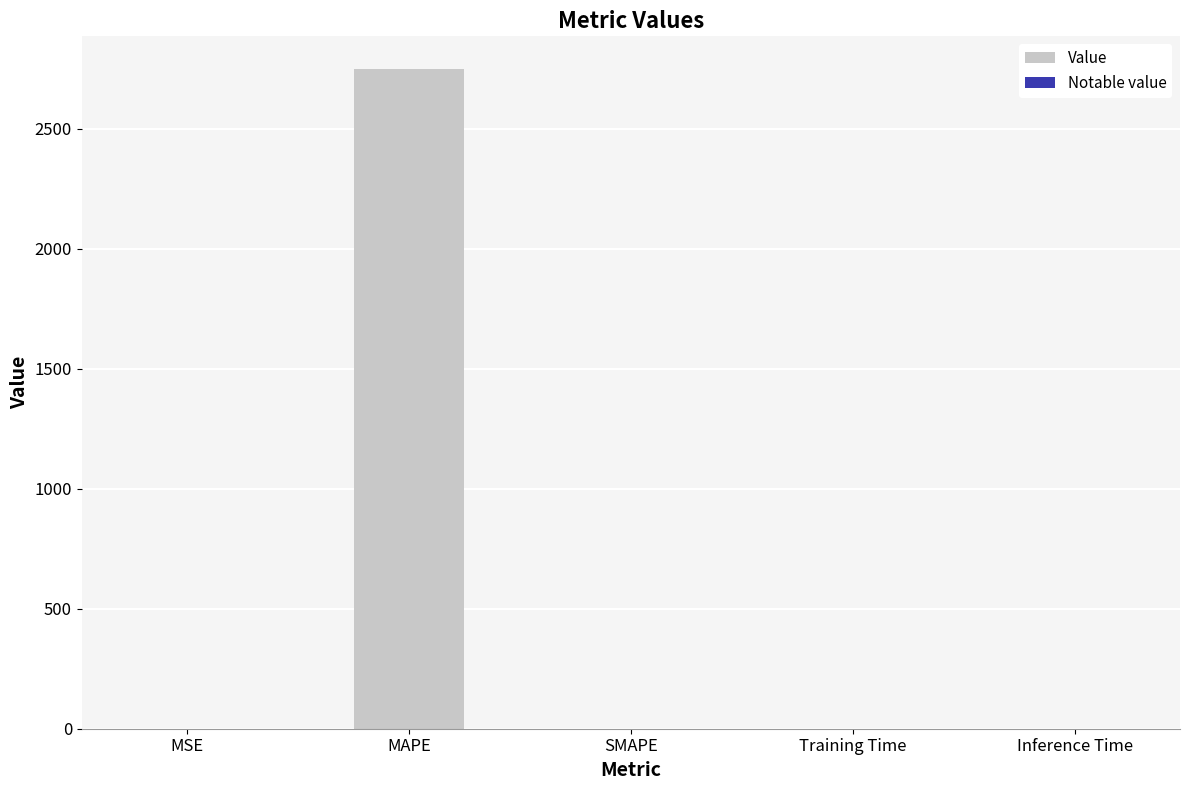

How many positive values are there?

4